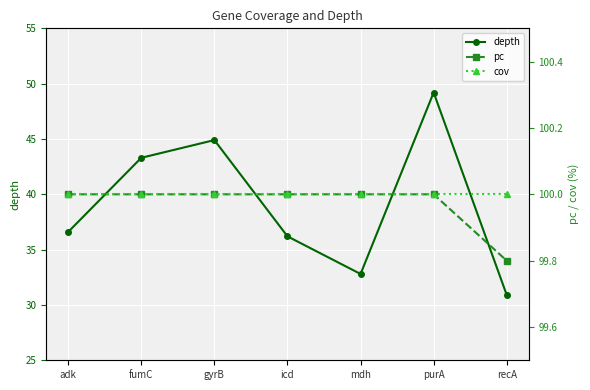

List the labels in order of depth value, smallest first.

recA, mdh, icd, adk, fumC, gyrB, purA